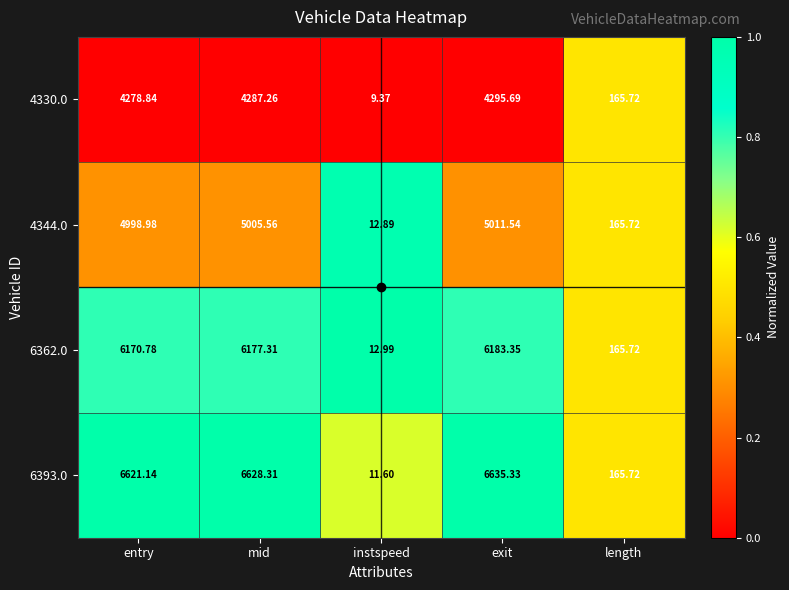

Where does the 4330.0 series first go above 4278?

entry